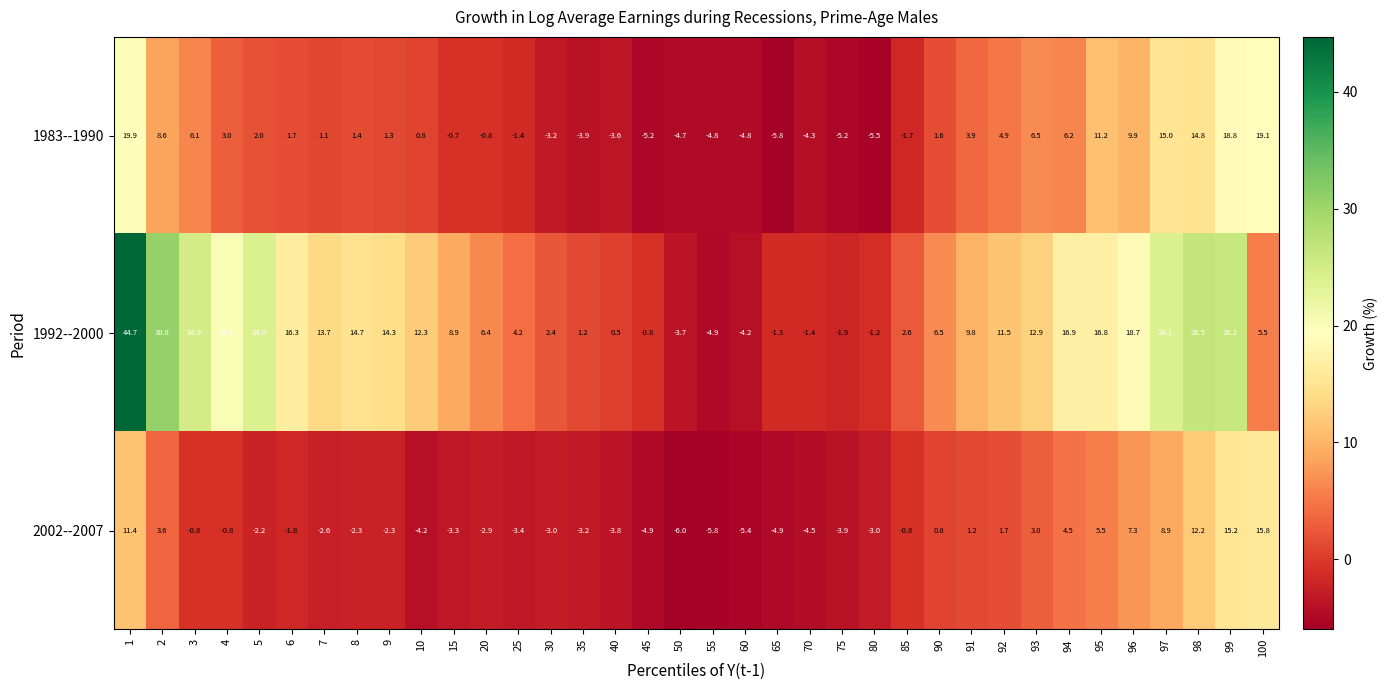

What is the total value across all series at 98?

53.5